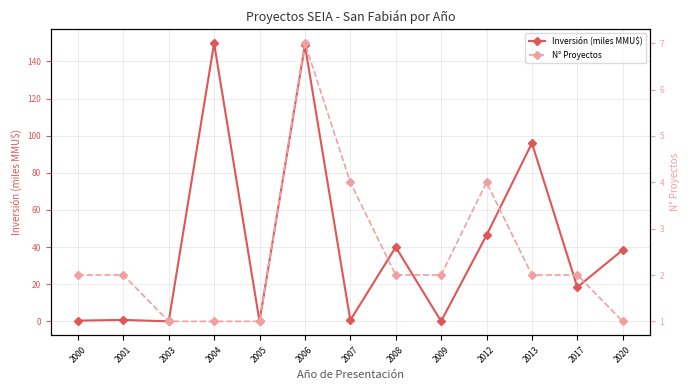

What is the difference between the highest and lowest values at 2001?

1.2